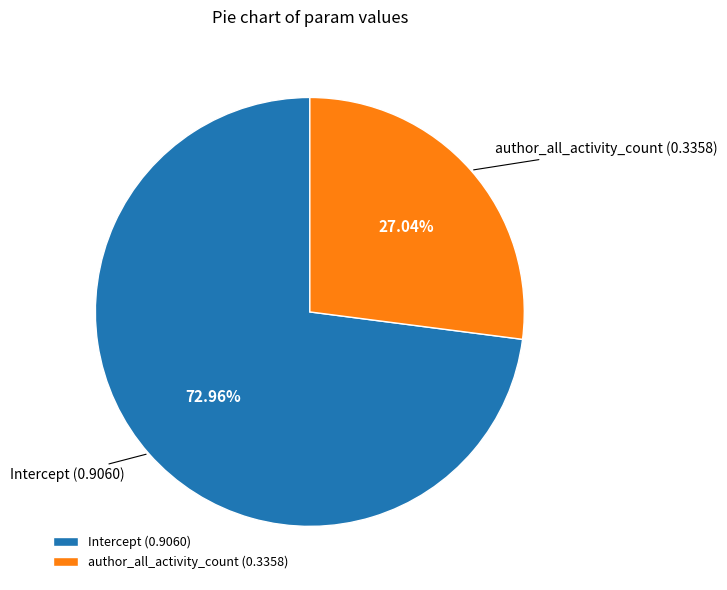

Which slice represents more than half of the pie?

Intercept